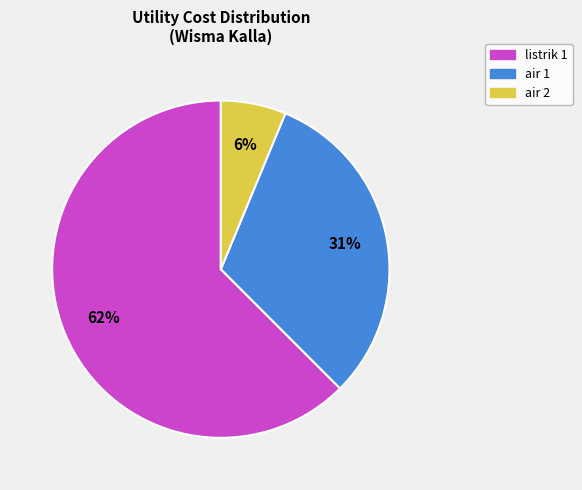

To the nearest percent, what is the combined percentage of listrik 1 and air 2?

69%